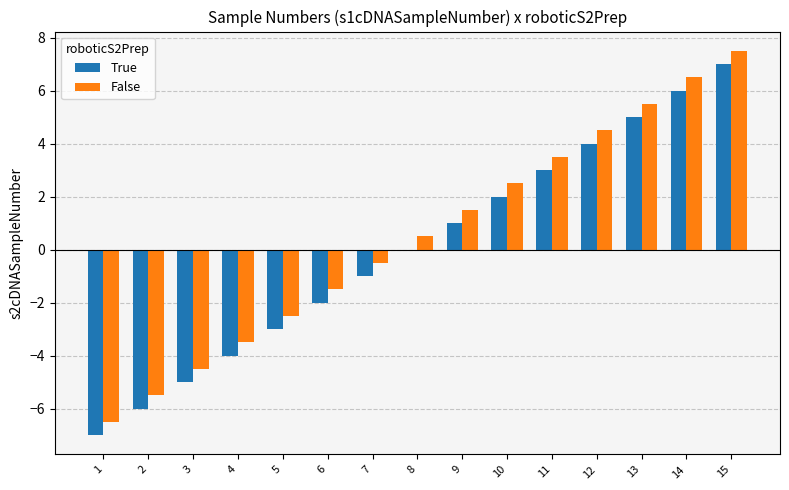

At which category is the sum across all series the highest?

15